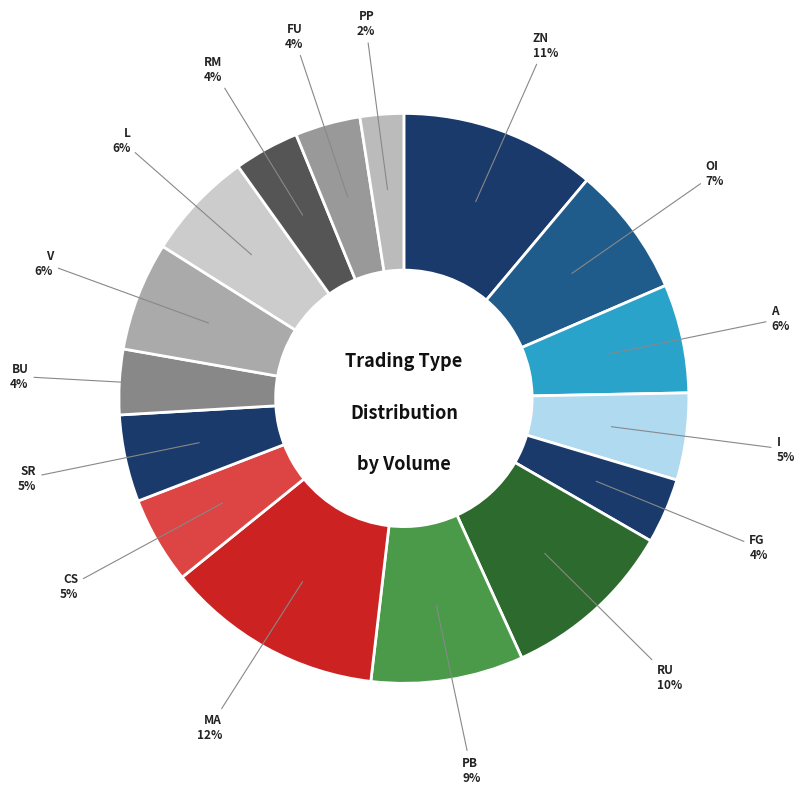

To the nearest percent, what is the difference between the largest and smallest slice percentages?

10%